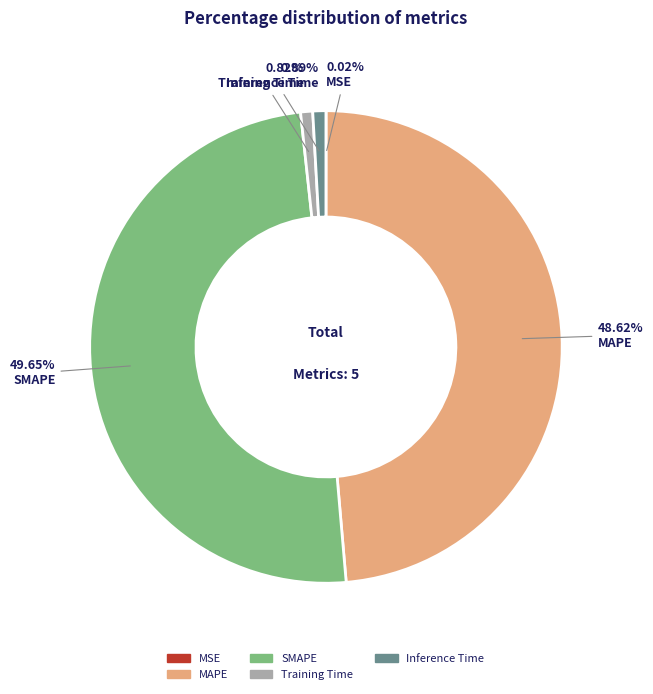

Do MAPE and Inference Time together represent more than half of the pie?

No